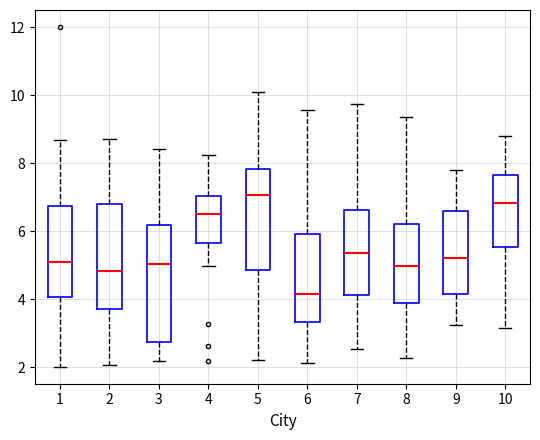

Where is the lower edge of the box at x = 4 on the y-axis? The values are not printed on the chart, so give them approximately, as read against the axis.

5.6